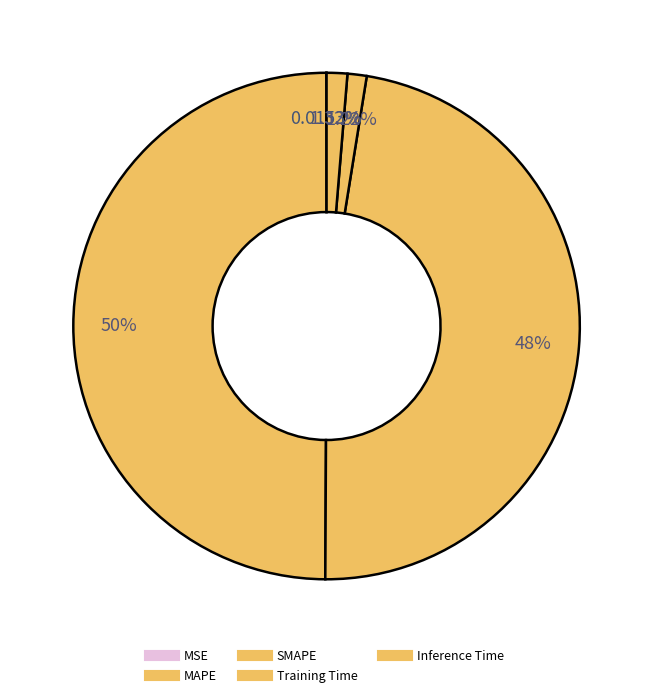

To the nearest percent, what portion does Training Time represent?

1%